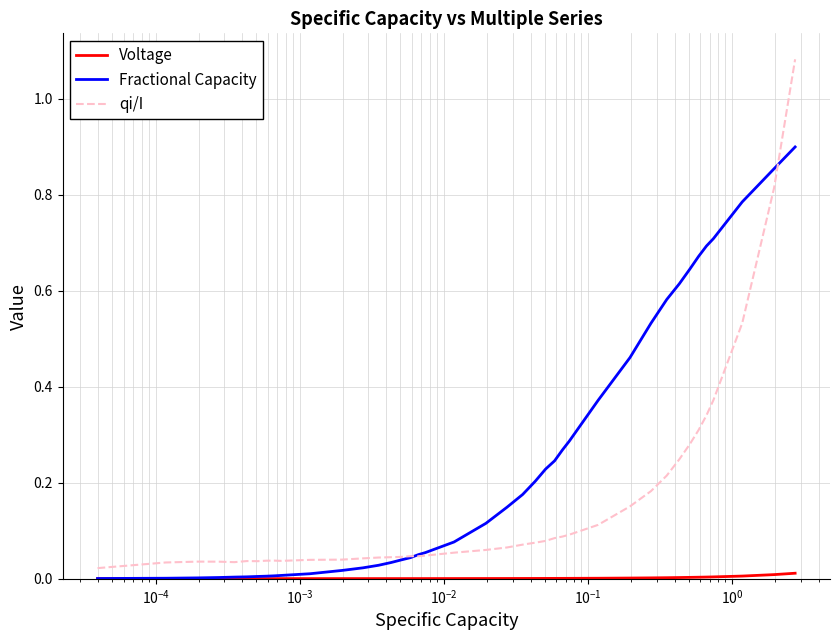

Which series has the largest total across all categories?

Fractional Capacity